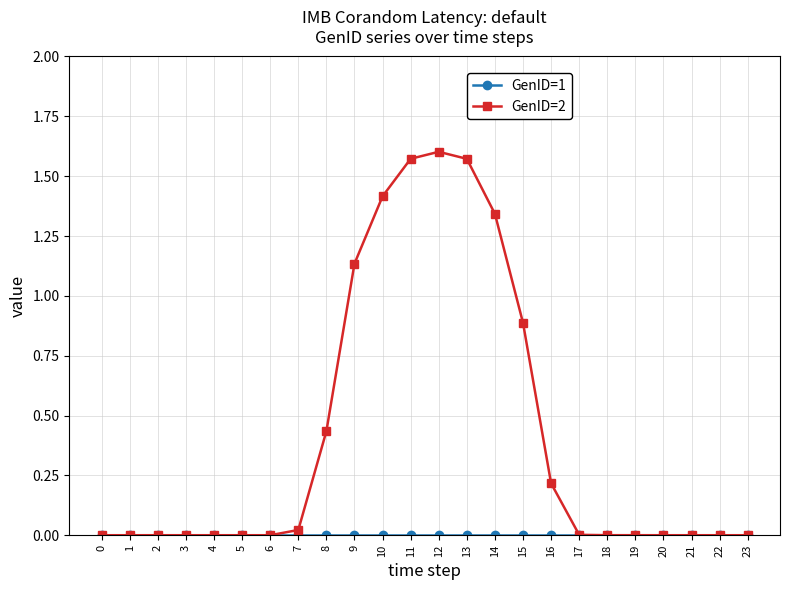

How many series are shown in this chart?

2